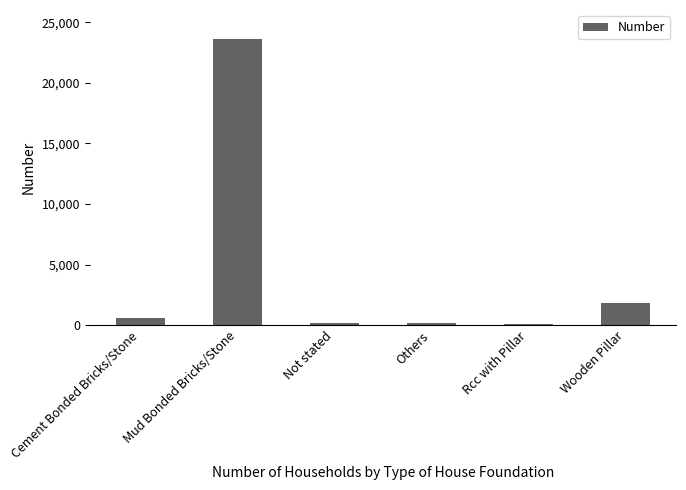

The chart shows a value of 111 at Rcc with Pillar. True or false?

True